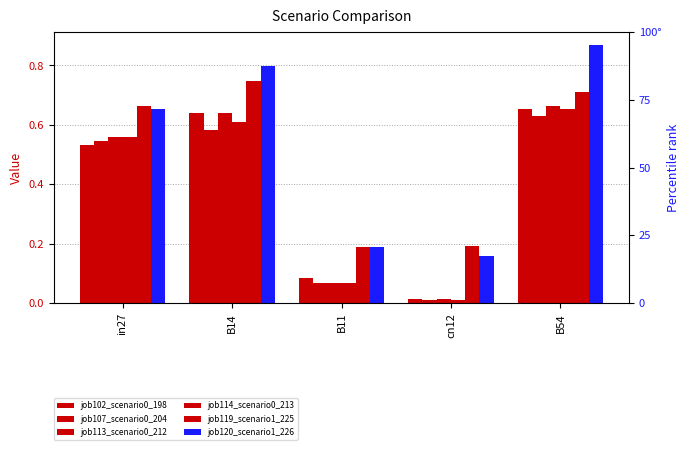

Which category has the lowest value in the job119_scenario1_225 series?

B11